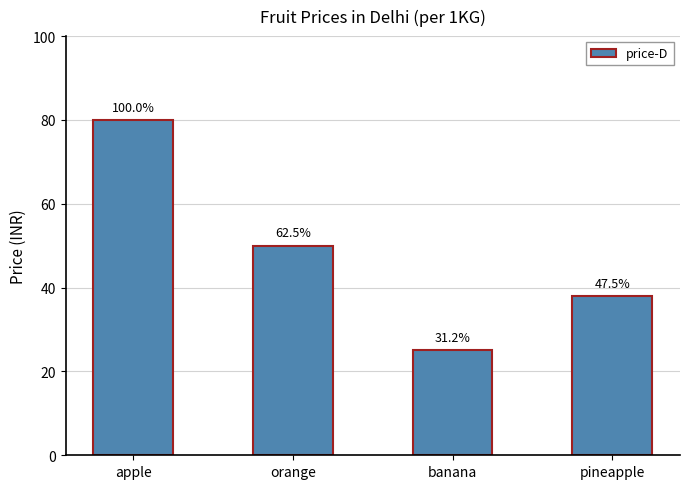

Are the bars horizontal?

No